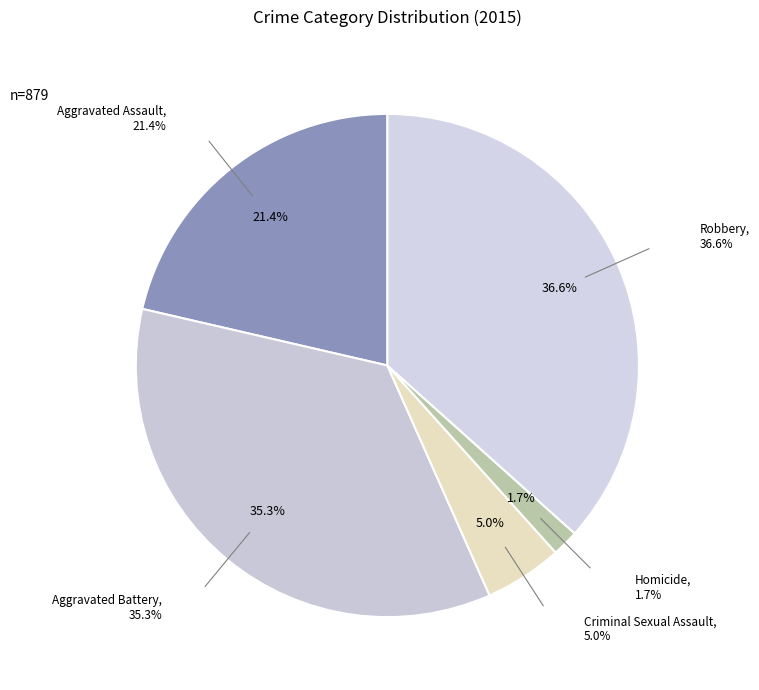

To the nearest percent, what percentage of the pie is Criminal Sexual Assault?

5%